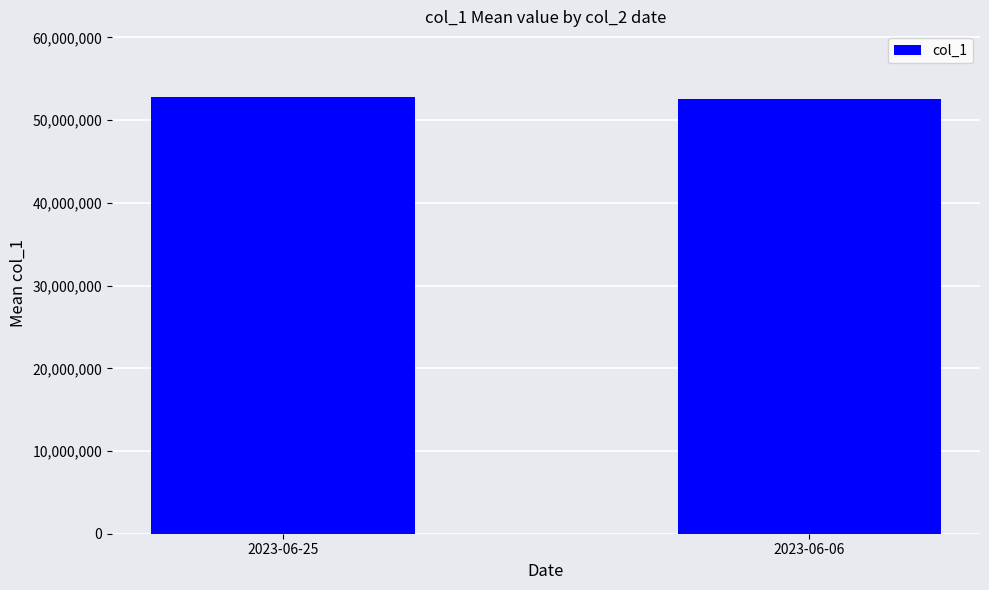

What is the maximum value shown in the chart?

52817409.6